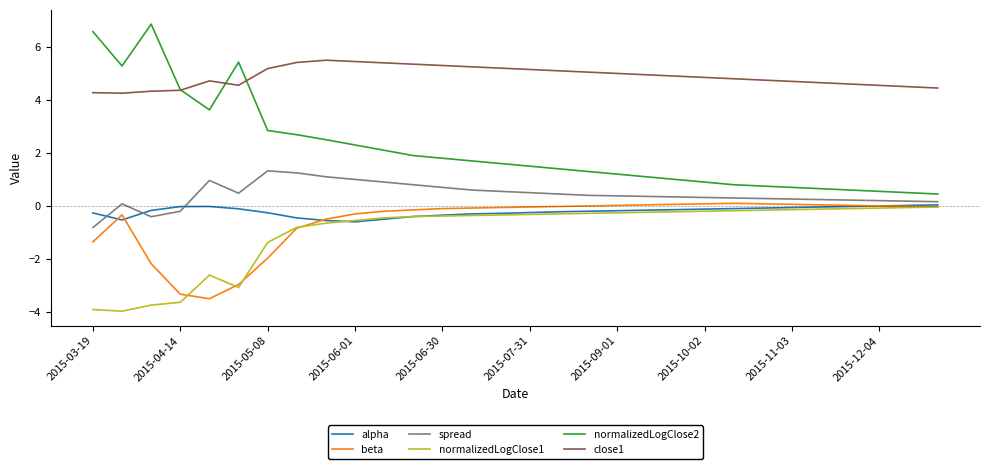

True or false: close1 and beta intersect in this chart.

False